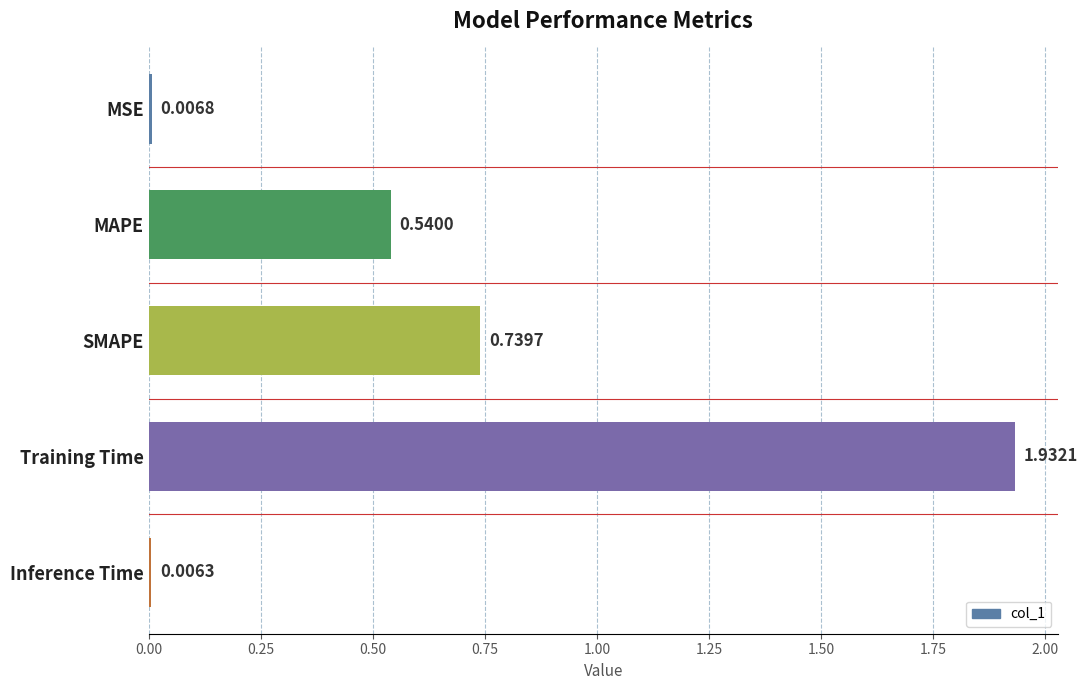

At which category does the chart reach its minimum across all series?

Inference Time